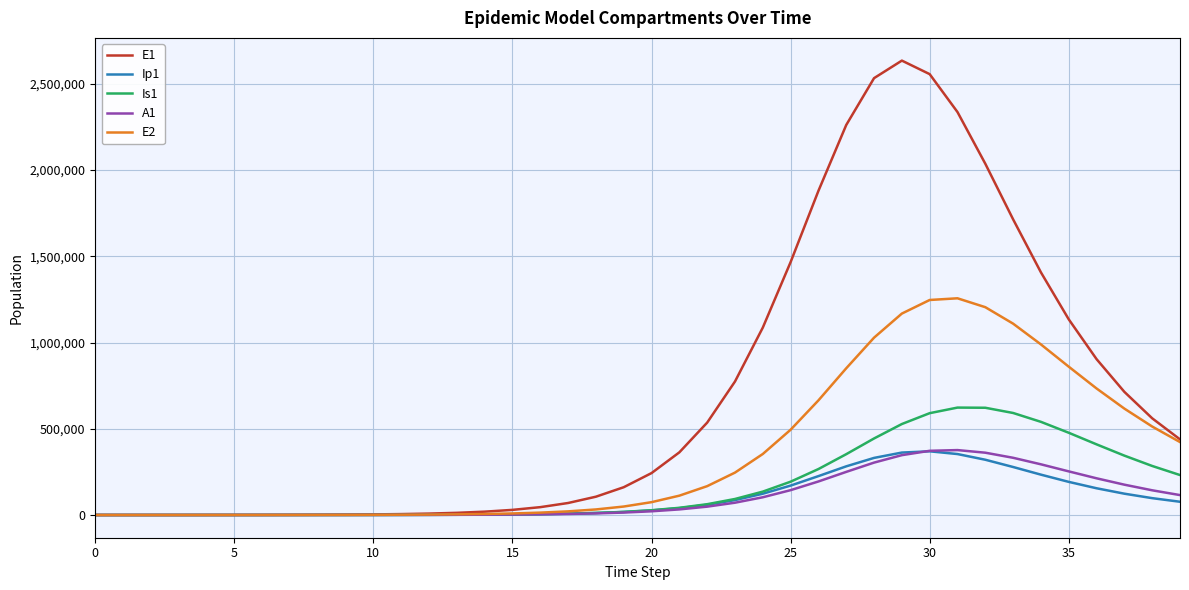

Which series has the widest spread of values?

E1